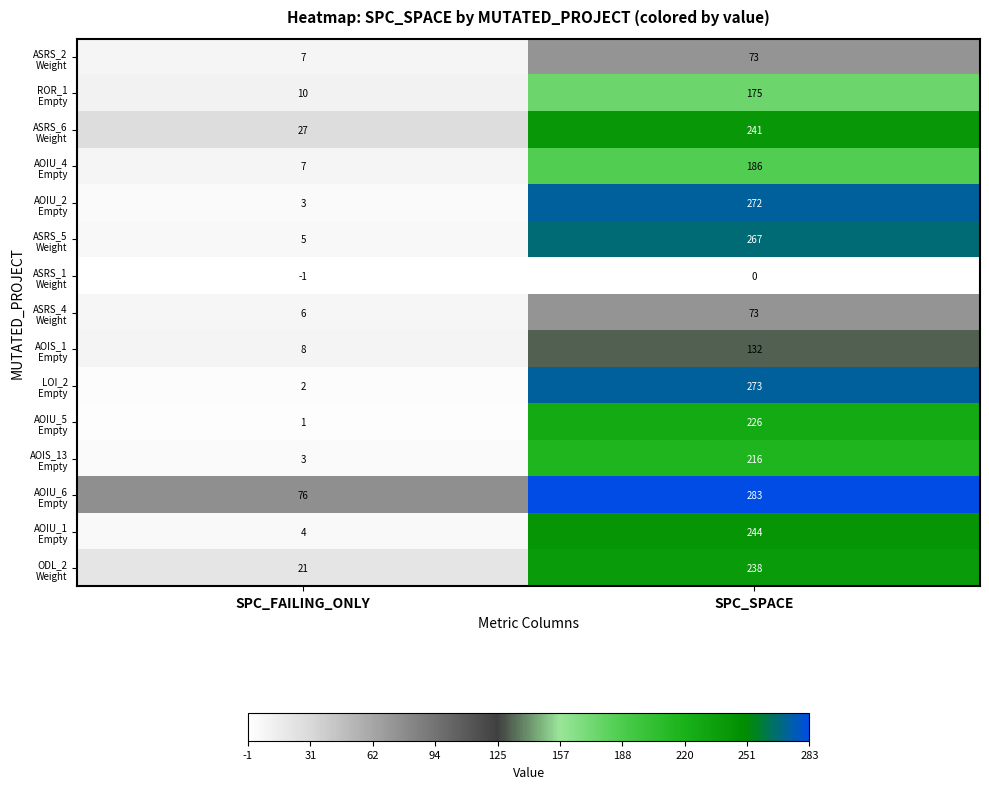

What is the spread (max minus min) of values at SPC_FAILING_ONLY?

77